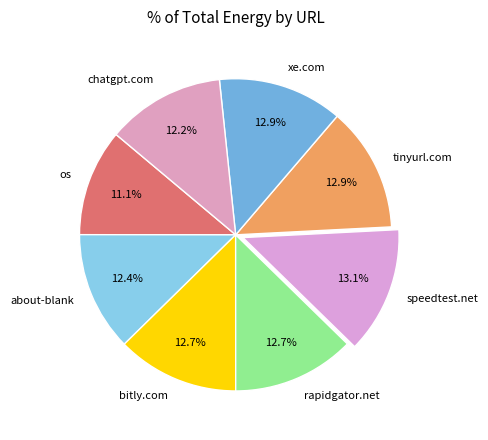

Which has a higher value, os or about-blank?

about-blank